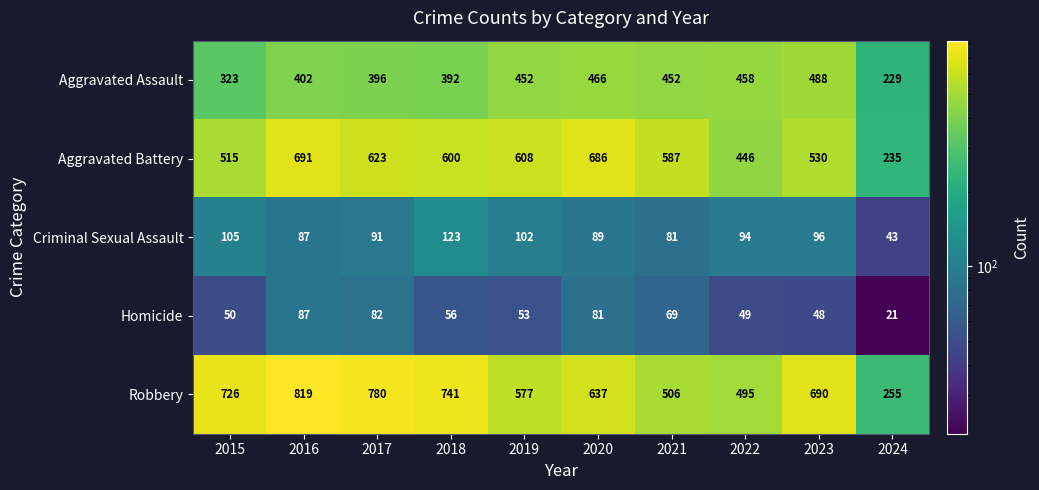

Read the Homicide value at 2019.

53